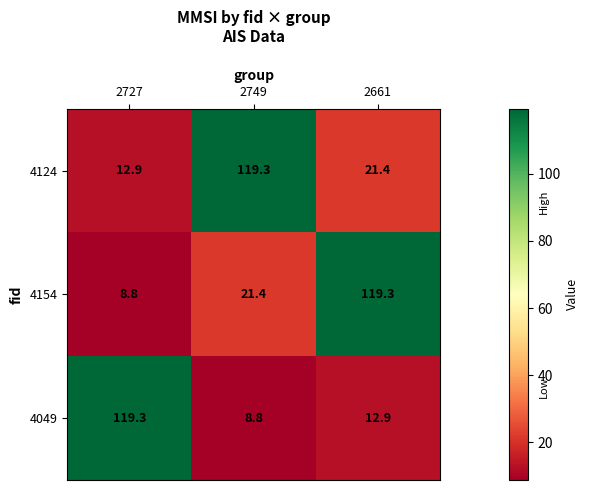

What is the total value across all series at 2749?

149.5